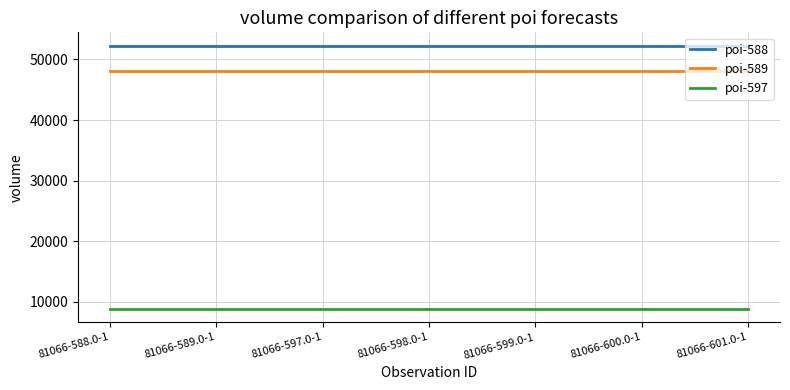

Reading left to right, transcribe all the data shown in this chart.

poi-588: 52300	52300	52300	52300	52300	52300	52300
poi-589: 48110	48110	48110	48110	48110	48110	48110
poi-597: 8830	8830	8830	8830	8830	8830	8830